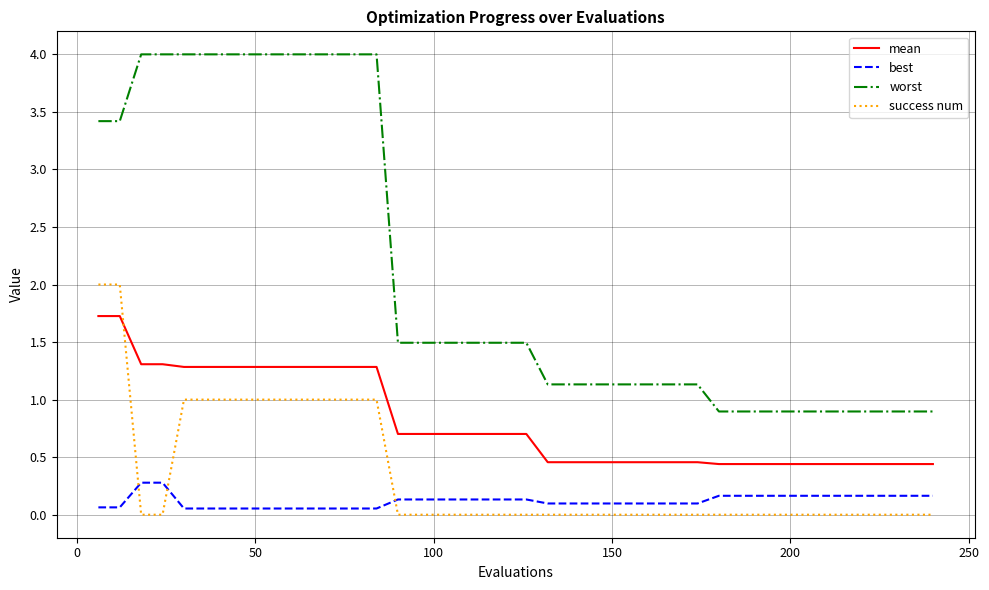

Does the chart have visible grid lines?

Yes